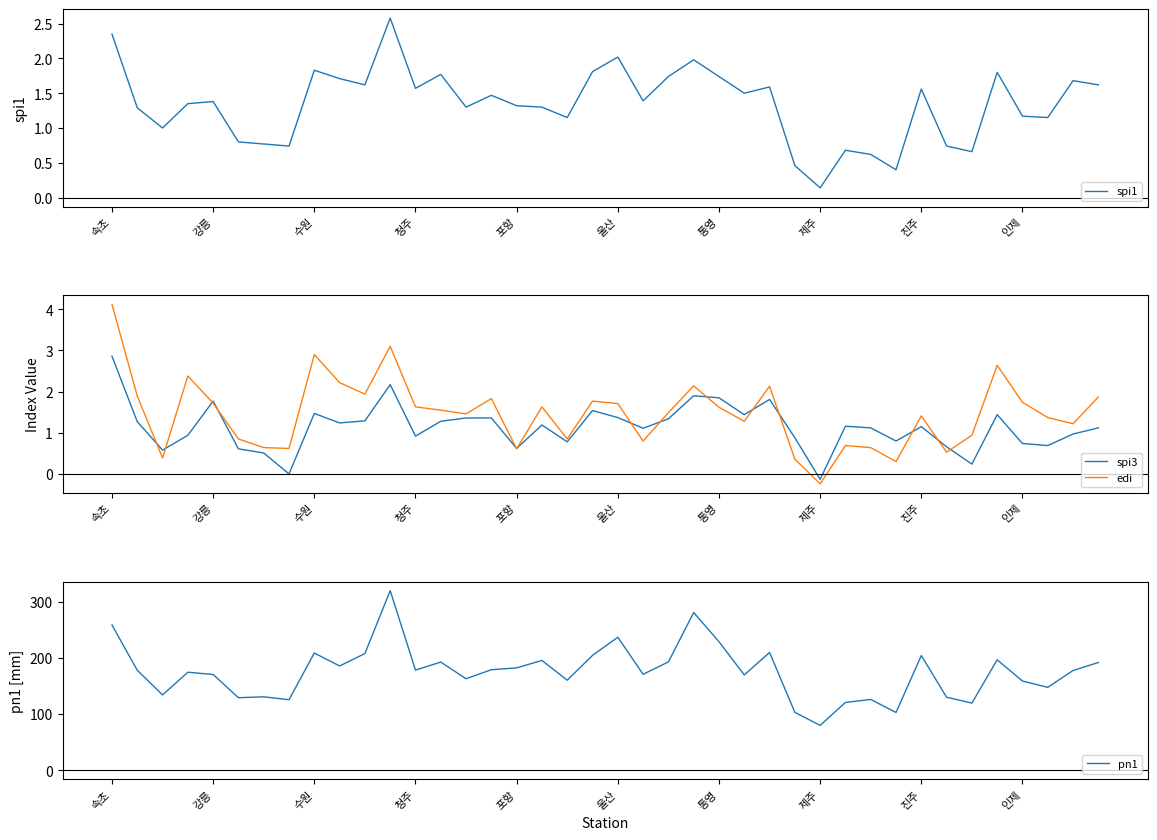

At which label does pn1 reach its minimum?

제주